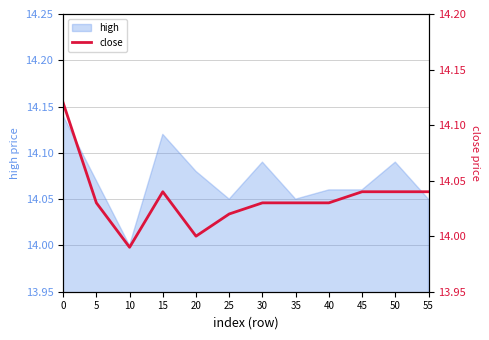

What is the difference between the maximum and minimum values?

0.1